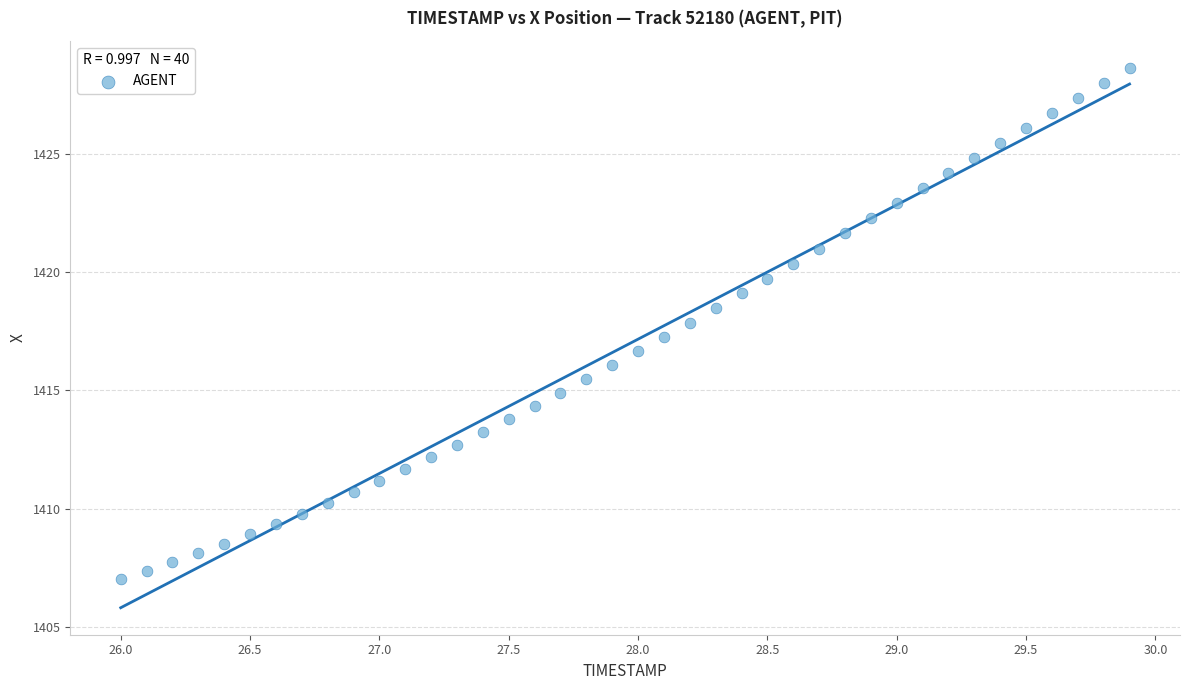

What is the range of X values (max minus min)?

3.9